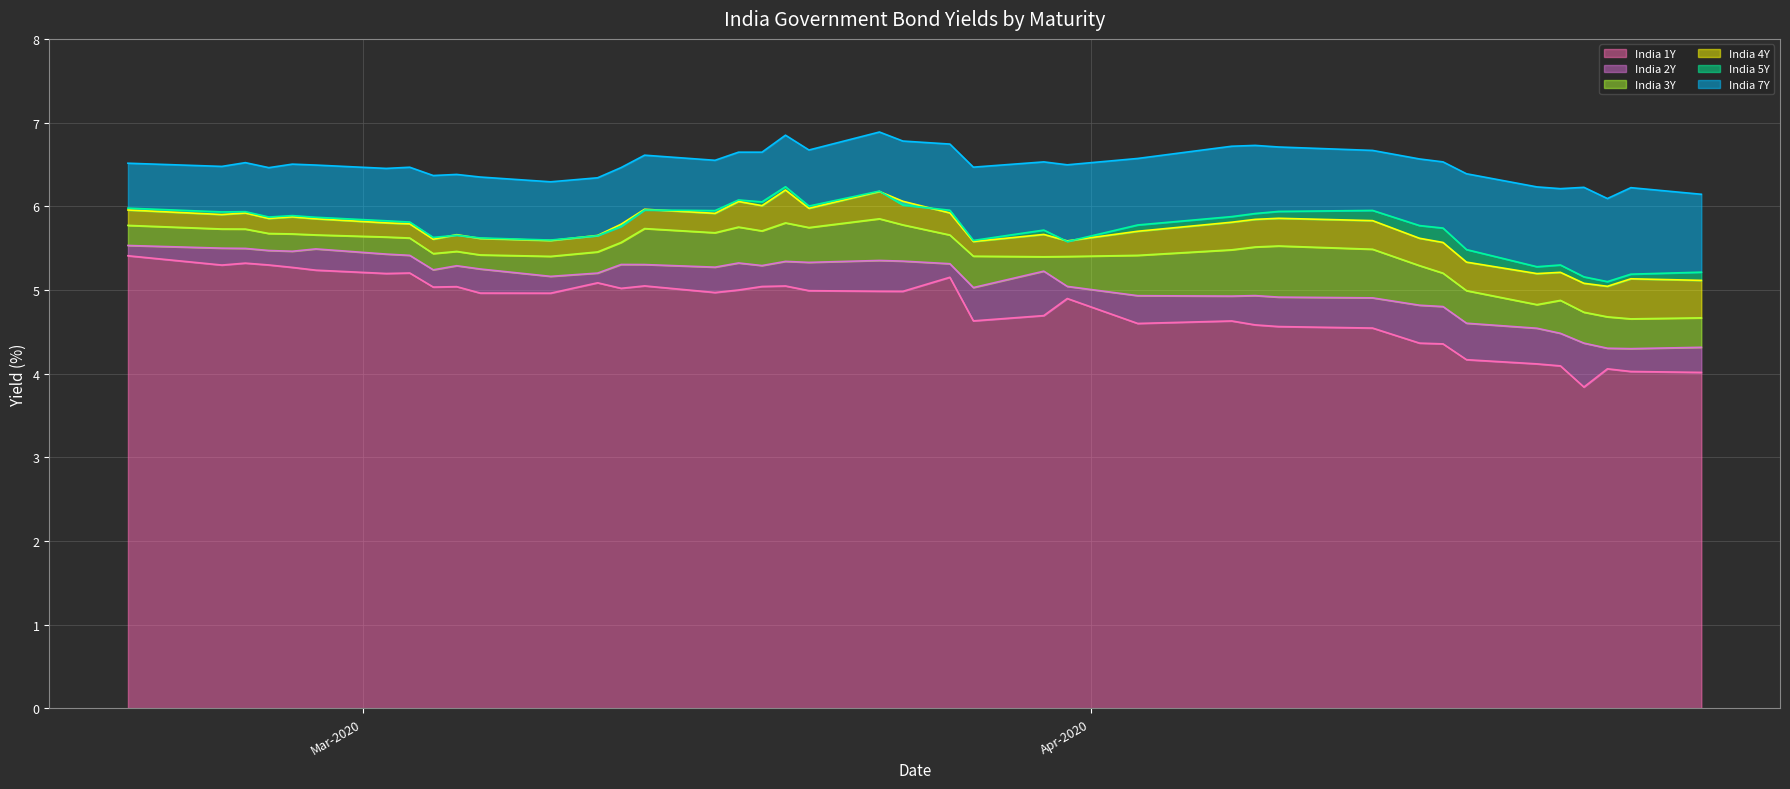

Reading right to left, list all the values displayed in this chart.

India 1Y: 4.0	4.0	4.1	3.8	4.1	4.1	4.2	4.4	4.4	4.5	4.6	4.6	4.6	4.6	4.9	4.7	4.6	5.2	5.0	5.0	5.0	5.0	5.0	5.0	5.0	5.0	5.0	5.1	5.0	5.0	5.0	5.0	5.2	5.2	5.2	5.3	5.3	5.3	5.3	5.4
India 2Y: 4.3	4.3	4.3	4.4	4.5	4.5	4.6	4.8	4.8	4.9	4.9	4.9	4.9	4.9	5.0	5.2	5.0	5.3	5.3	5.4	5.3	5.3	5.3	5.3	5.3	5.3	5.3	5.2	5.2	5.2	5.3	5.2	5.4	5.4	5.5	5.5	5.5	5.5	5.5	5.5
India 3Y: 4.7	4.7	4.7	4.7	4.9	4.8	5.0	5.2	5.3	5.5	5.5	5.5	5.5	5.4	5.4	5.4	5.4	5.7	5.8	5.8	5.7	5.8	5.7	5.8	5.7	5.7	5.6	5.5	5.4	5.4	5.5	5.4	5.6	5.6	5.7	5.7	5.7	5.7	5.7	5.8
India 4Y: 5.1	5.1	5.0	5.1	5.2	5.2	5.3	5.6	5.6	5.8	5.9	5.8	5.8	5.7	5.6	5.7	5.6	5.9	6.1	6.2	6.0	6.2	6.0	6.1	5.9	6.0	5.8	5.7	5.6	5.6	5.7	5.6	5.8	5.8	5.8	5.9	5.9	5.9	5.9	6.0
India 5Y: 5.2	5.2	5.1	5.2	5.3	5.3	5.5	5.7	5.8	6.0	5.9	5.9	5.9	5.8	5.6	5.7	5.6	6.0	6.0	6.2	6.0	6.2	6.1	6.1	5.9	6.0	5.8	5.6	5.6	5.6	5.7	5.6	5.8	5.8	5.9	5.9	5.9	5.9	5.9	6.0
India 7Y: 6.1	6.2	6.1	6.2	6.2	6.2	6.4	6.5	6.6	6.7	6.7	6.7	6.7	6.6	6.5	6.5	6.5	6.7	6.8	6.9	6.7	6.8	6.6	6.6	6.5	6.6	6.5	6.3	6.3	6.3	6.4	6.4	6.5	6.5	6.5	6.5	6.5	6.5	6.5	6.5